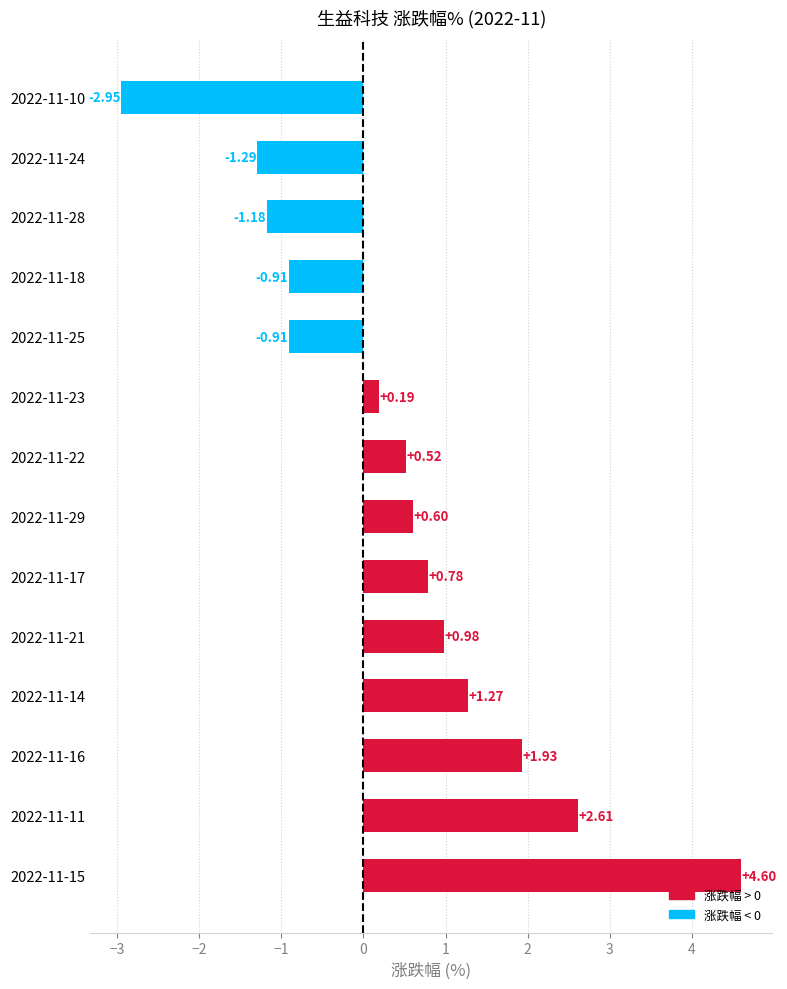

How many data points are less than 0?

5